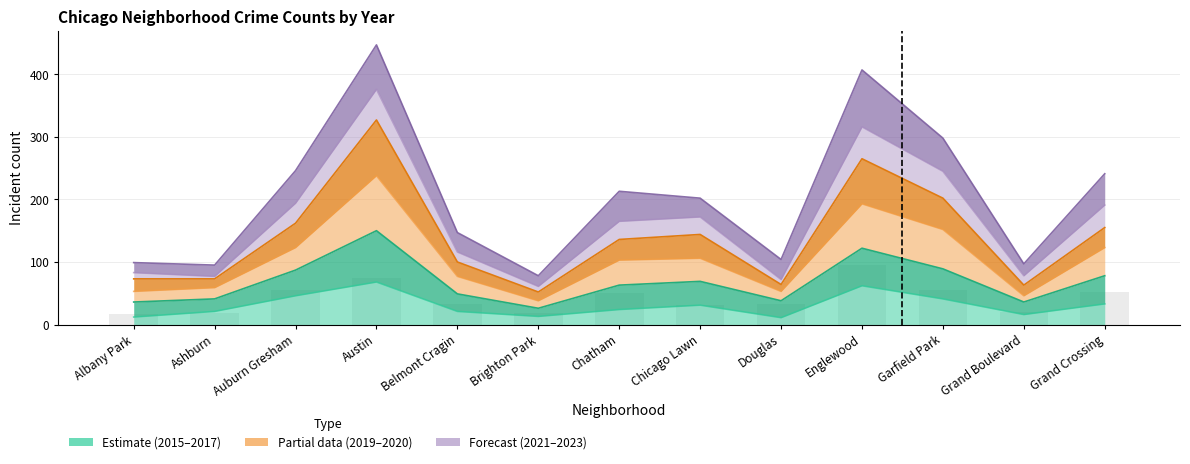

Reading left to right, what are all the values shown in this chart?

2015: Albany Park=12.0	Ashburn=21.0	Auburn Gresham=46.0	Austin=68.0	Belmont Cragin=21.0	Brighton Park=13.0	Chatham=24.0	Chicago Lawn=31.0	Douglas=11.0	Englewood=62.0	Garfield Park=41.0	Grand Boulevard=16.0	Grand Crossing=33.0
2017: Albany Park=53.0	Ashburn=59.0	Auburn Gresham=123.0	Austin=238.0	Belmont Cragin=77.0	Brighton Park=38.0	Chatham=103.0	Chicago Lawn=106.0	Douglas=53.0	Englewood=193.0	Garfield Park=152.0	Grand Boulevard=46.0	Grand Crossing=123.0
2019: Albany Park=83.0	Ashburn=77.0	Auburn Gresham=194.0	Austin=376.0	Belmont Cragin=116.0	Brighton Park=61.0	Chatham=165.0	Chicago Lawn=172.0	Douglas=72.0	Englewood=316.0	Garfield Park=245.0	Grand Boulevard=78.0	Grand Crossing=191.0
2020: Albany Park=73.0	Ashburn=73.0	Auburn Gresham=162.0	Austin=327.0	Belmont Cragin=100.0	Brighton Park=52.0	Chatham=136.0	Chicago Lawn=144.0	Douglas=64.0	Englewood=265.0	Garfield Park=202.0	Grand Boulevard=63.0	Grand Crossing=155.0
2023: Albany Park=16.8	Ashburn=18.9	Auburn Gresham=54.6	Austin=74.5	Belmont Cragin=32.6	Brighton Park=17.9	Chatham=50.4	Chicago Lawn=31.5	Douglas=33.6	Englewood=95.5	Garfield Park=55.7	Grand Boulevard=19.9	Grand Crossing=52.5